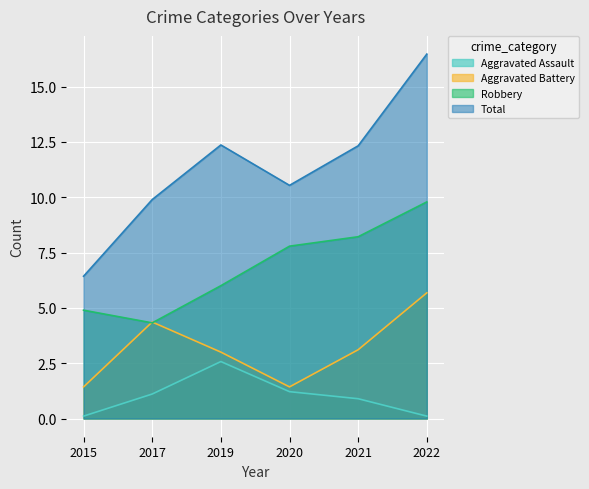

Reading left to right, extract all data points from this chart.

Aggravated Assault: 0.1	1.1	2.6	1.2	0.9	0.1
Aggravated Battery: 1.4	4.4	3.0	1.4	3.1	5.7
Robbery: 4.9	4.3	6.0	7.8	8.2	9.8
Total: 6.4	9.9	12.4	10.5	12.3	16.5